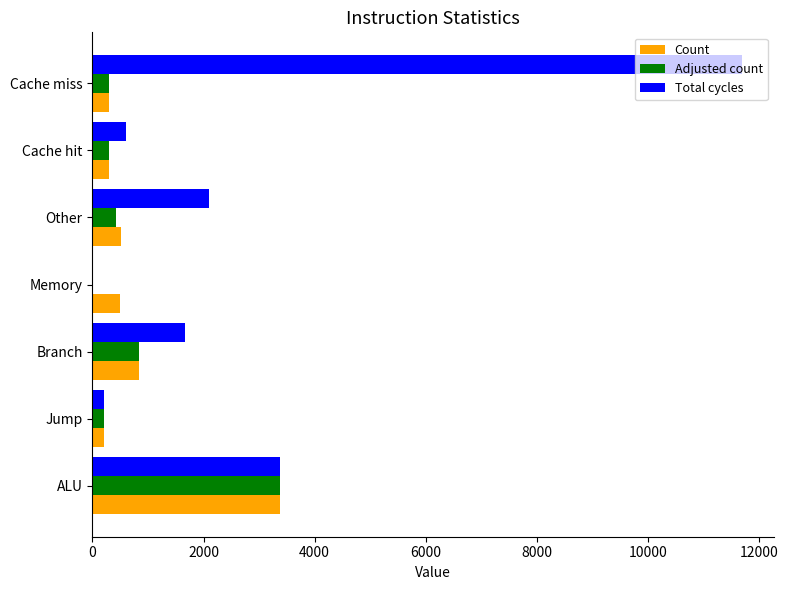

At which label is Total cycles closest to 5840?

ALU